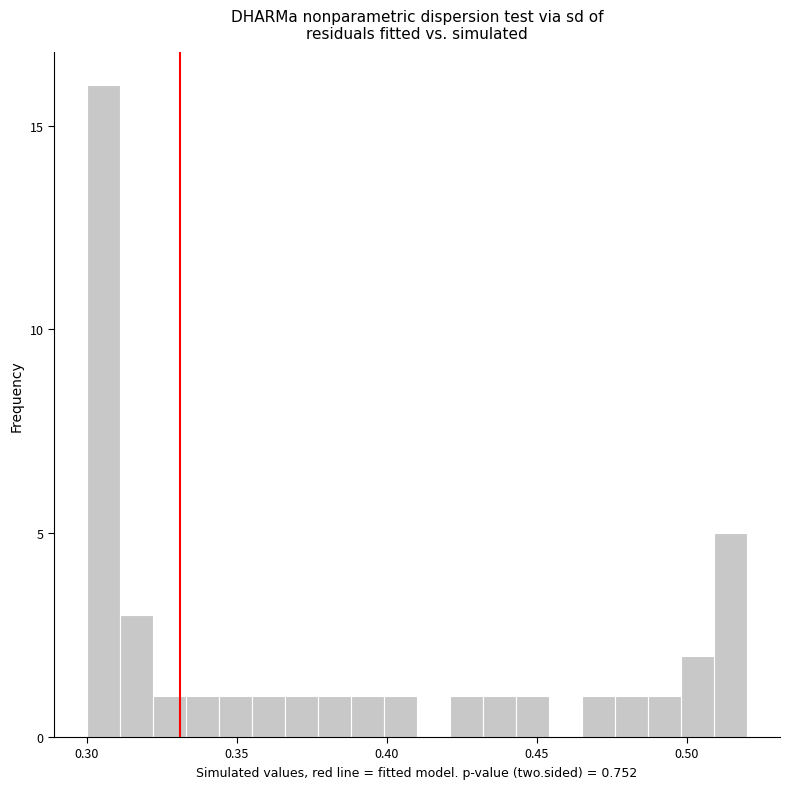

Read against the x-axis, roughly where is the centre of the tallest bar?

0.305